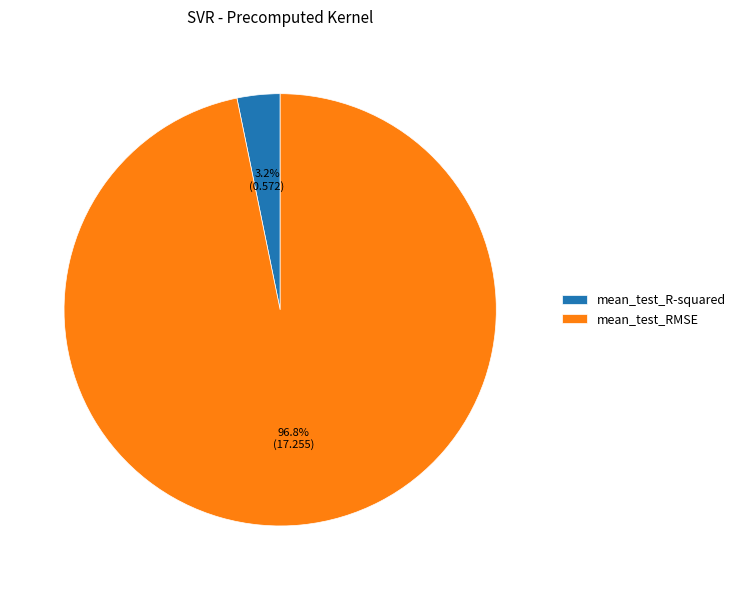

To the nearest percent, what portion does mean_test_RMSE represent?

97%